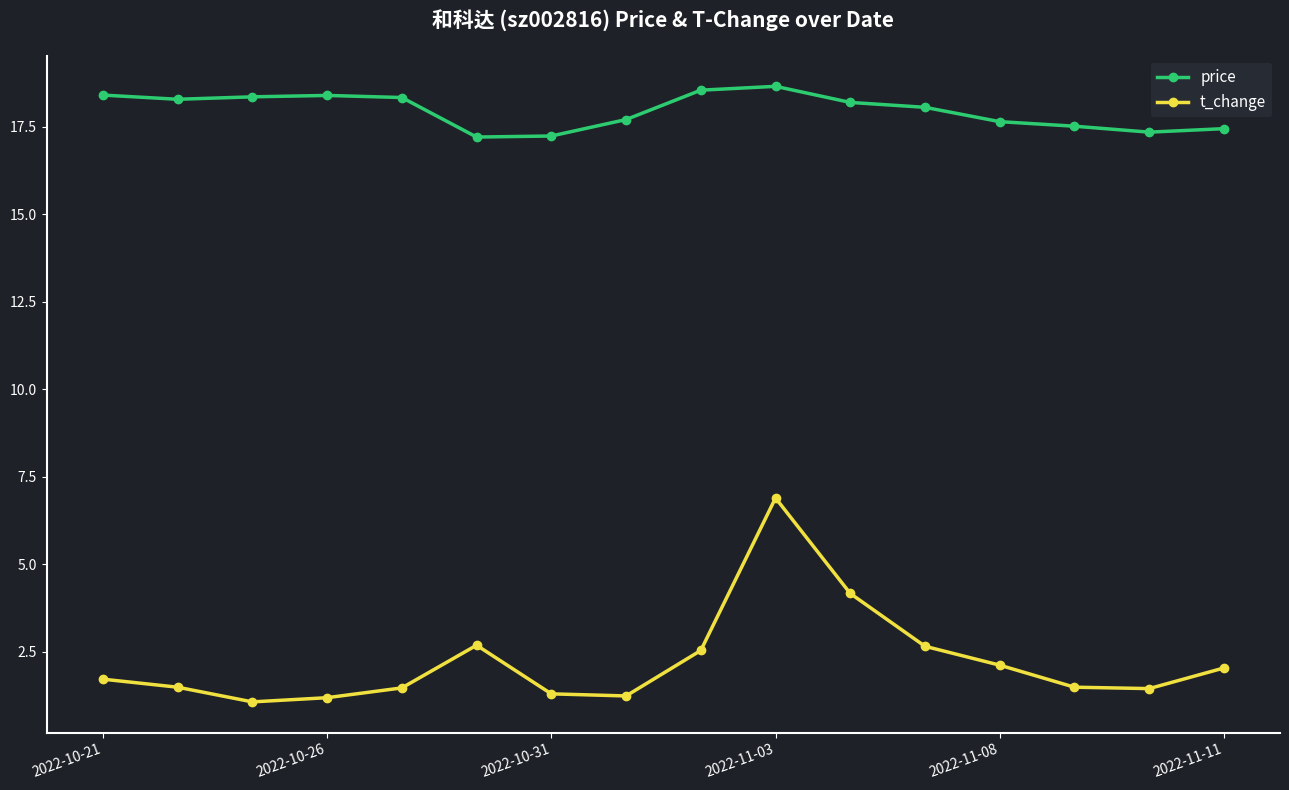

List the series in order of their overall mean, highest first.

price, t_change